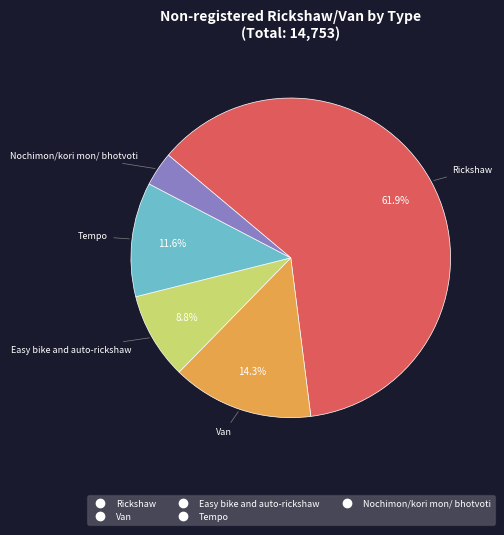

Which category has the smallest portion of the pie?

Nochimon/kori mon/ bhotvoti